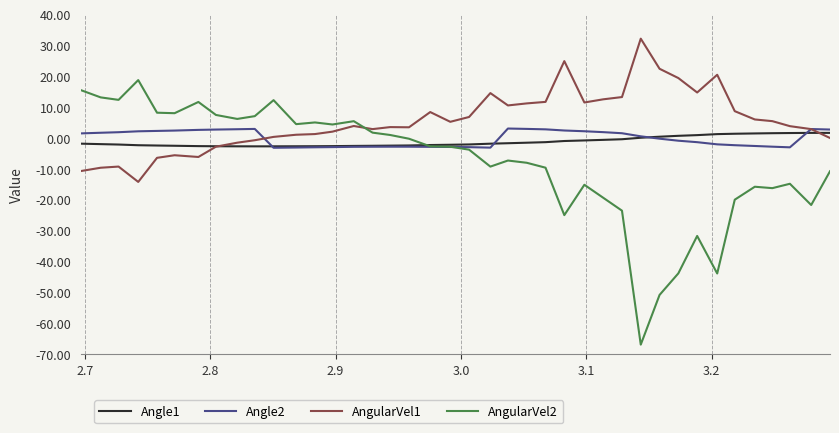

How many values in the AngularVel1 series exceed 3?

23